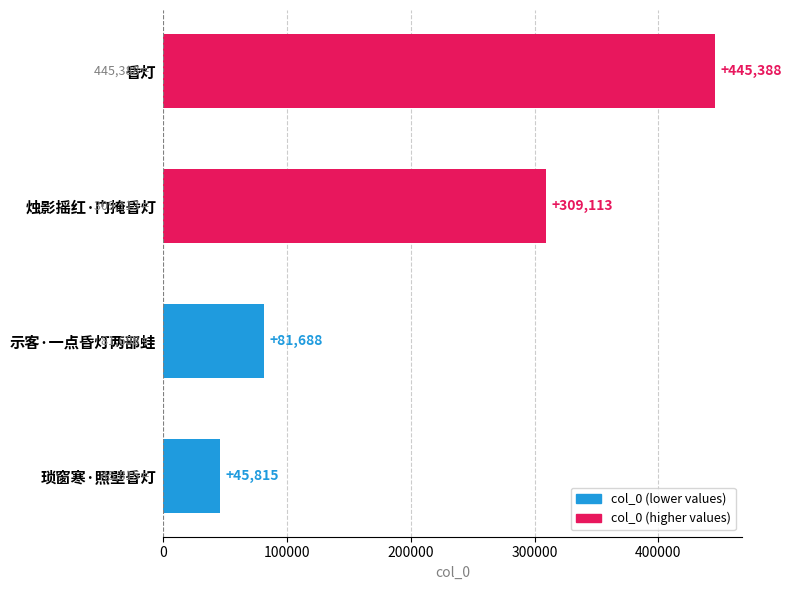

What is the difference between the maximum and minimum values?

399573